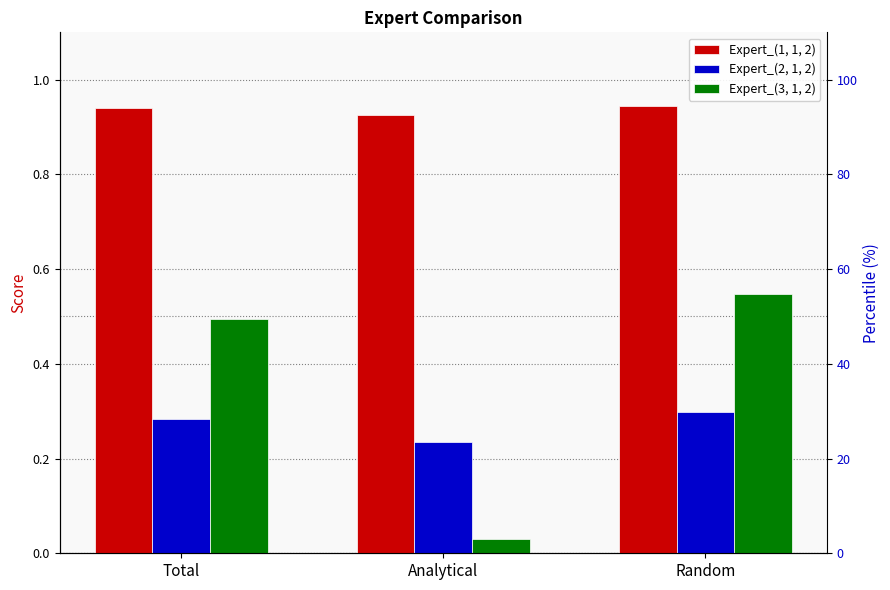

Reading left to right, extract all data points from this chart.

Expert_(1, 1, 2): 0.9	0.9	0.9
Expert_(2, 1, 2): 0.3	0.2	0.3
Expert_(3, 1, 2): 0.5	0.0	0.5